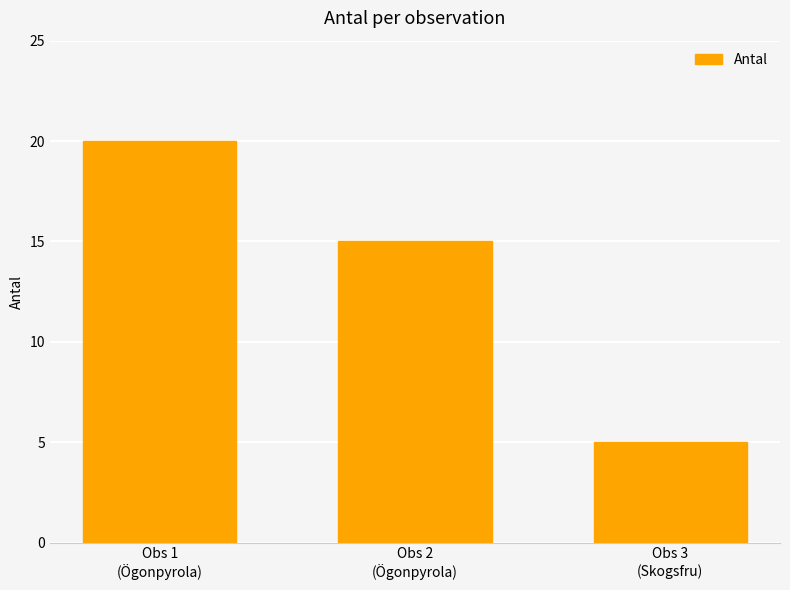

Rank the categories by value from highest to lowest.

Obs 1
(Ögonpyrola), Obs 2
(Ögonpyrola), Obs 3
(Skogsfru)